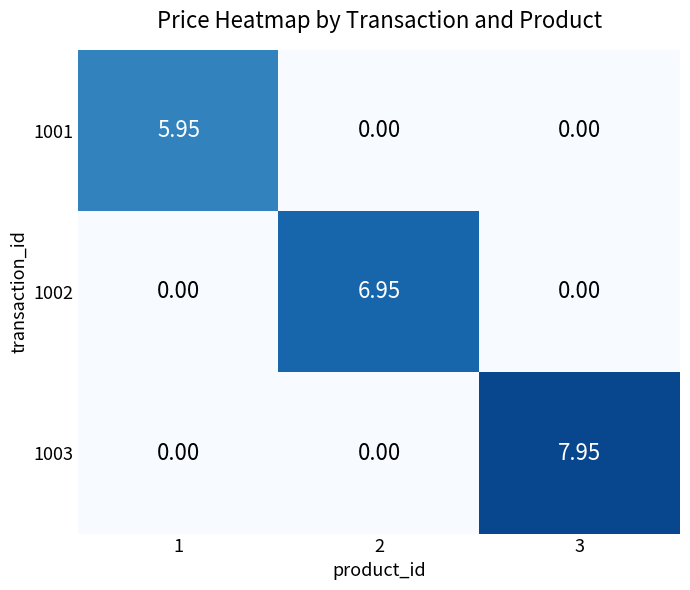

How many distinct data groups are displayed?

3